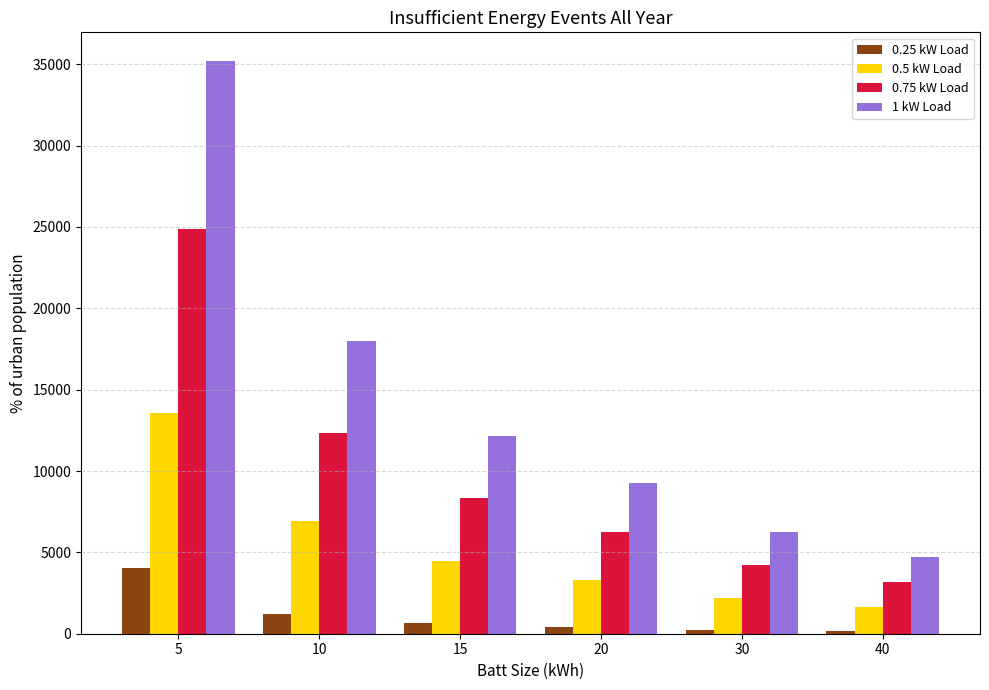

What is the minimum value for 1 kW Load?

4696